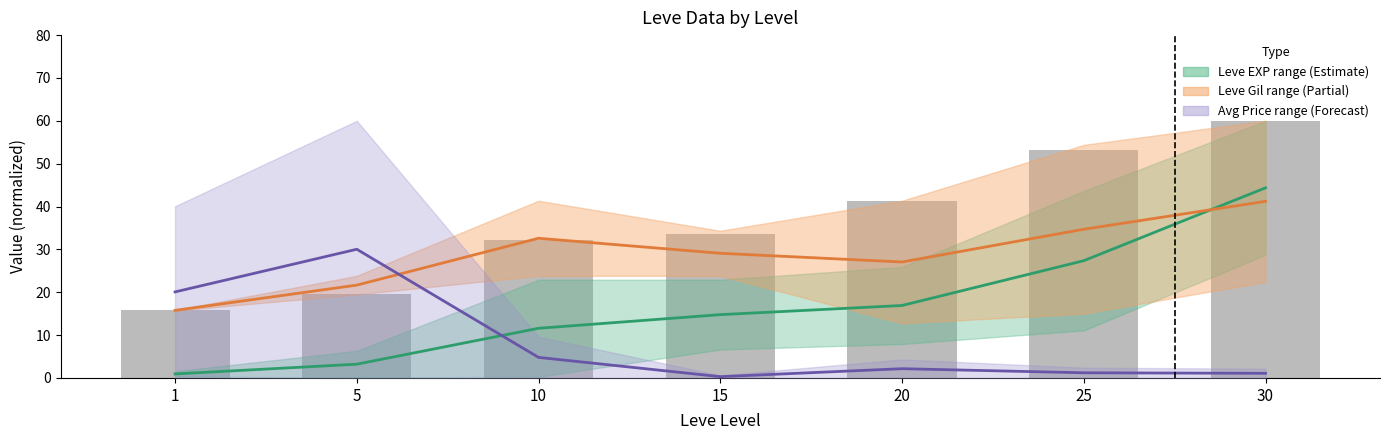

Where does the Leve EXP mid series first go above 14?

15